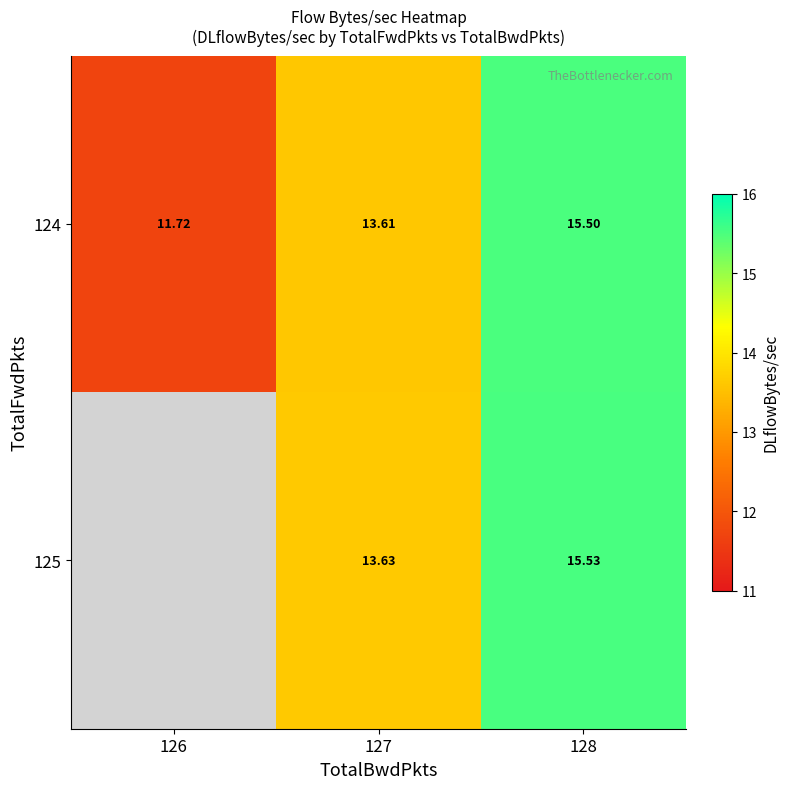

At which category is the sum across all series the highest?

128